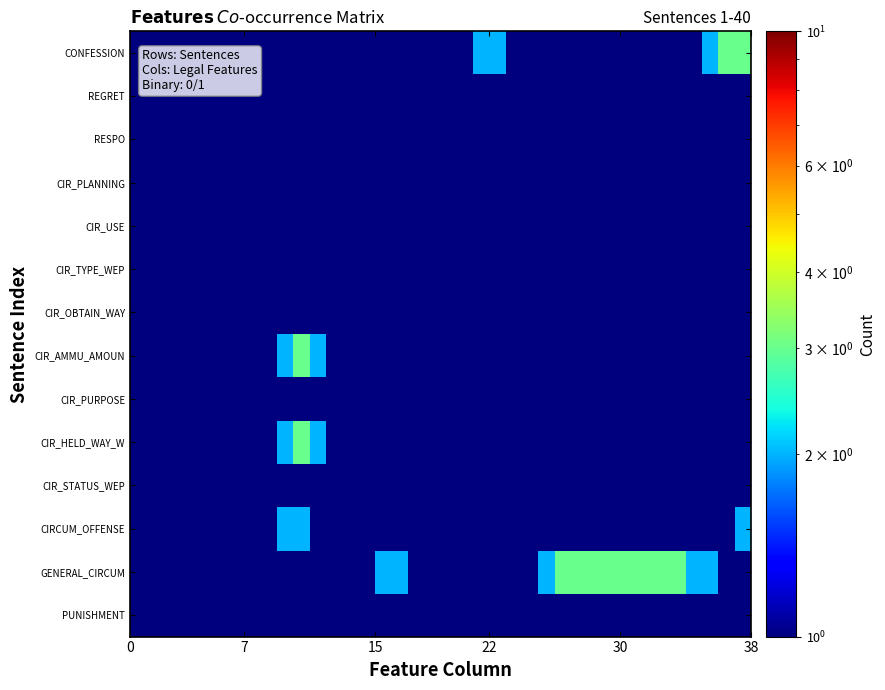

How many series are shown in this chart?

14